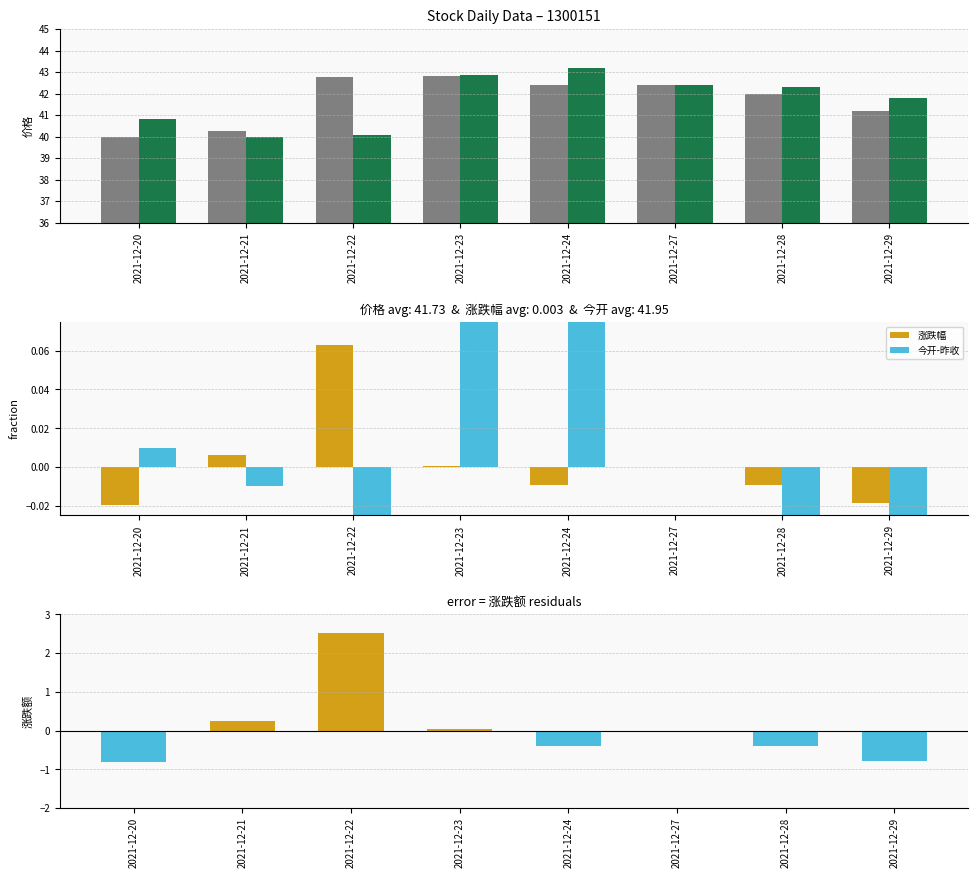

Between 2021-12-28 and 2021-12-29, which series saw the biggest shift?

价格